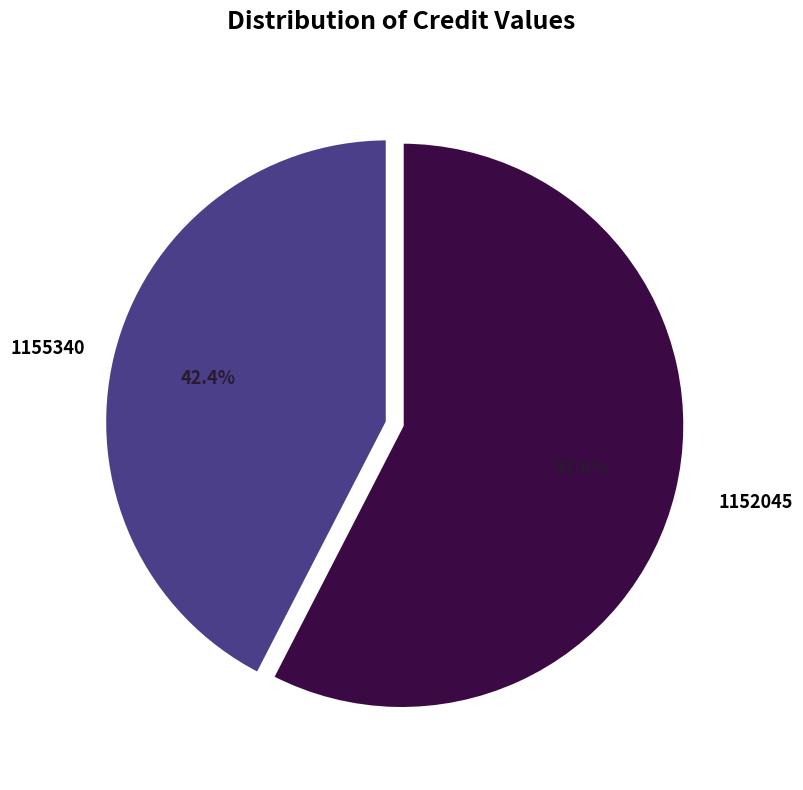

Which has a higher value, 1152045 or 1155340?

1152045